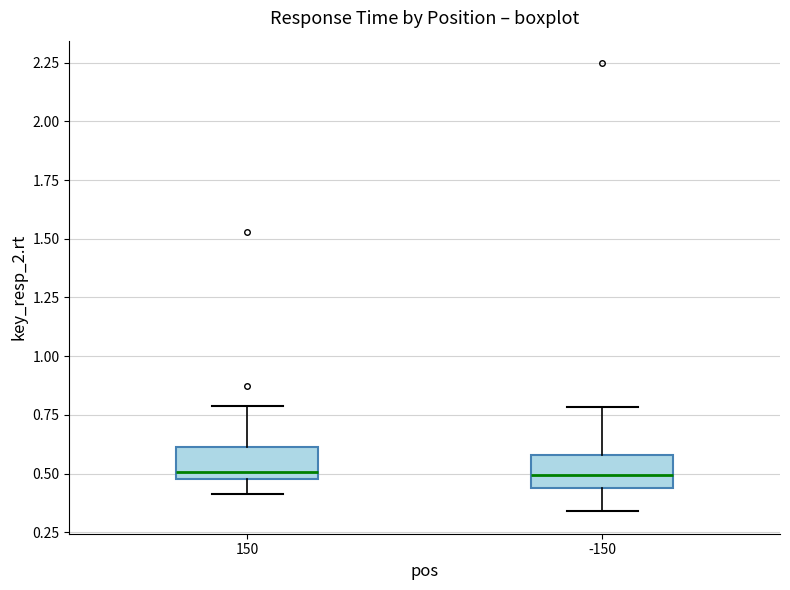

Reading left to right, read every box against the y-axis: the position of its median line, the range the box covers, and the ends of its whiskers. The values are not printed on the chart, so give them approximately, as read against the axis.

150: median 0.50 (just above the box's lower edge), box 0.50 to 0.60, whiskers 0.40 to 0.80
-150: median 0.50, box 0.45 to 0.60, whiskers 0.35 to 0.80